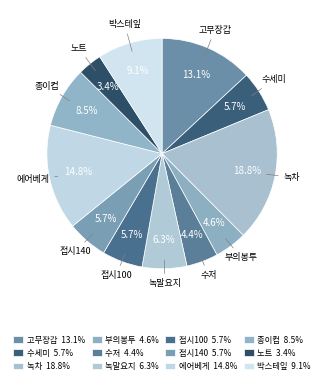

What percentage is NOT represented by 종이컵?

91.5%